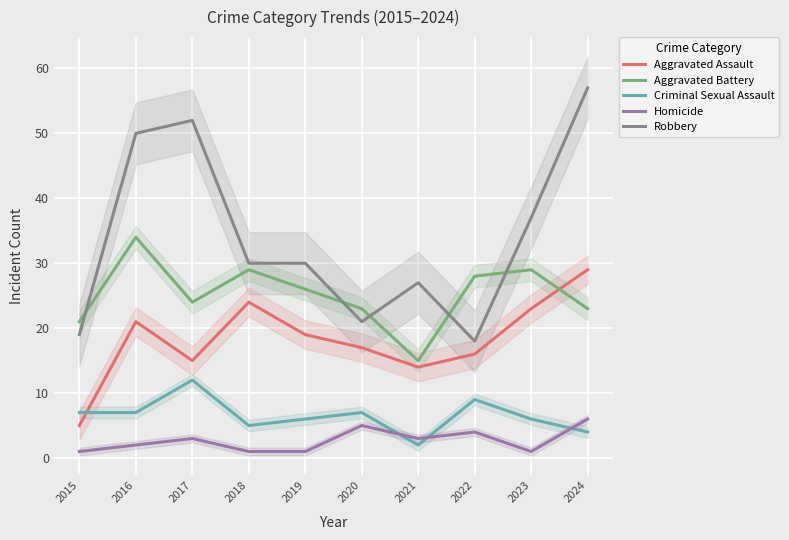

True or false: Aggravated Assault has a value of 8 at 2017.

False